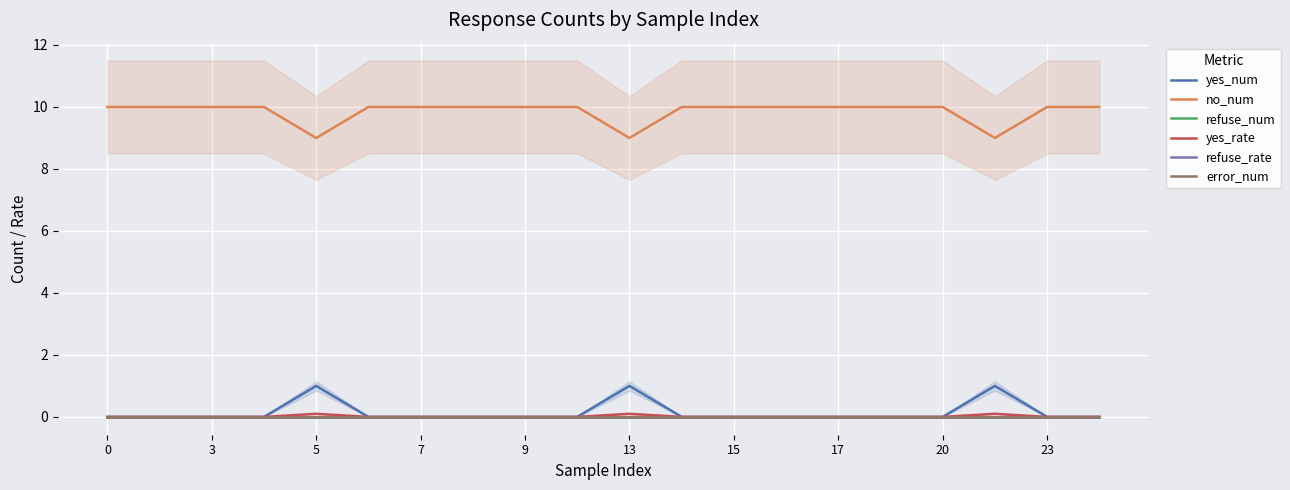

What is the difference between the highest and lowest values at 19?

10.0